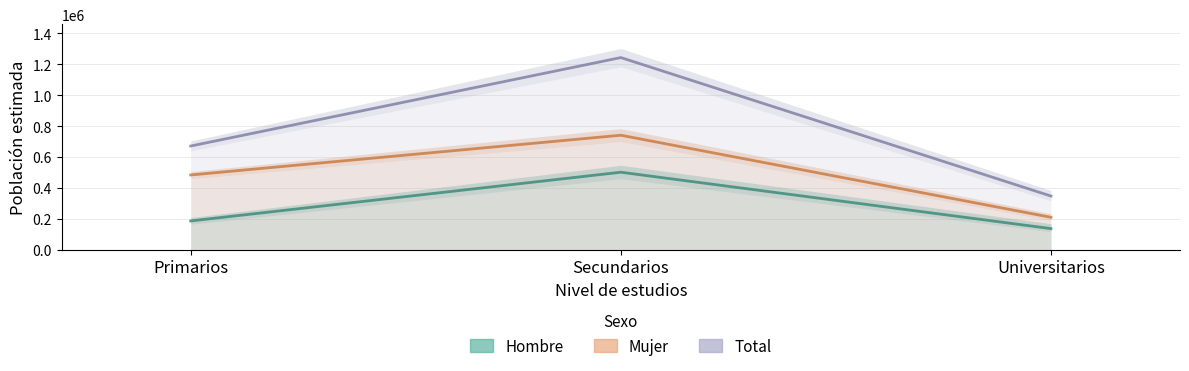

List the series in order of their overall mean, lowest first.

Hombre, Mujer, Total